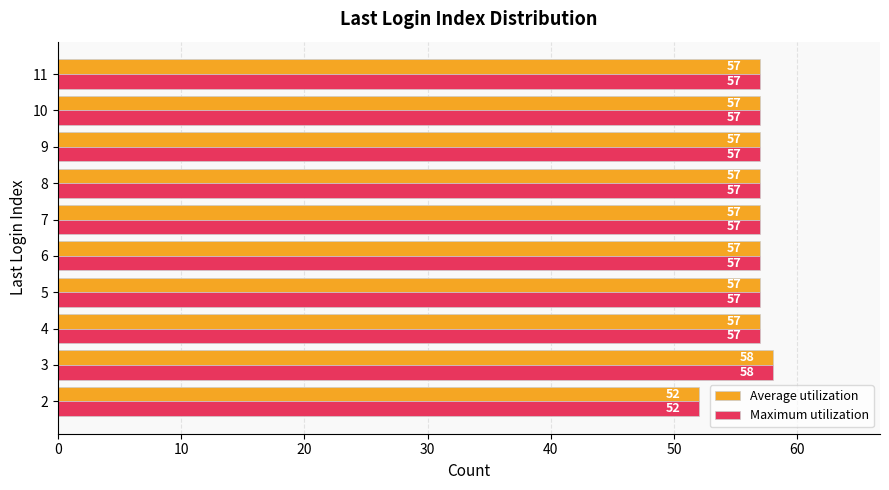

What is the lowest value of the Average utilization series?

52